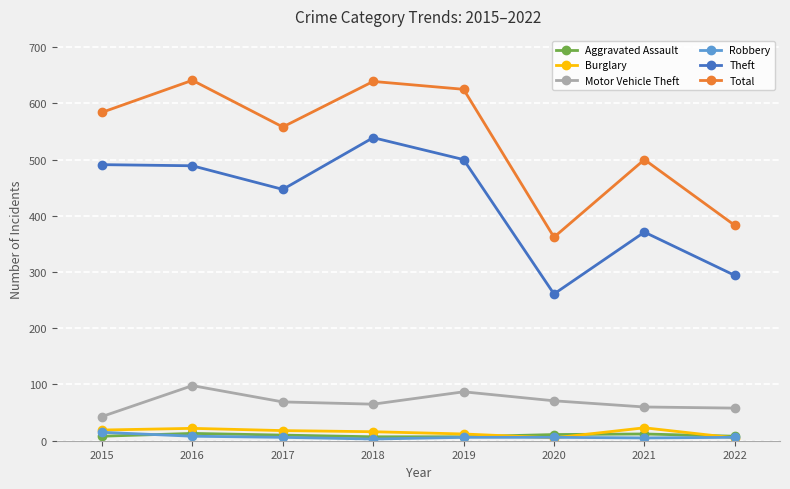

True or false: Burglary has more than 1 points higher than both neighbors.

True